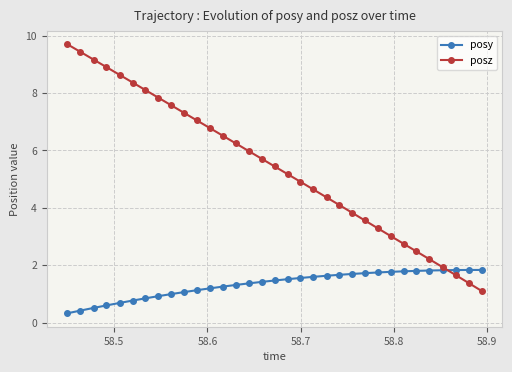

What is the value of the posy point at the 4th from the left?

0.6